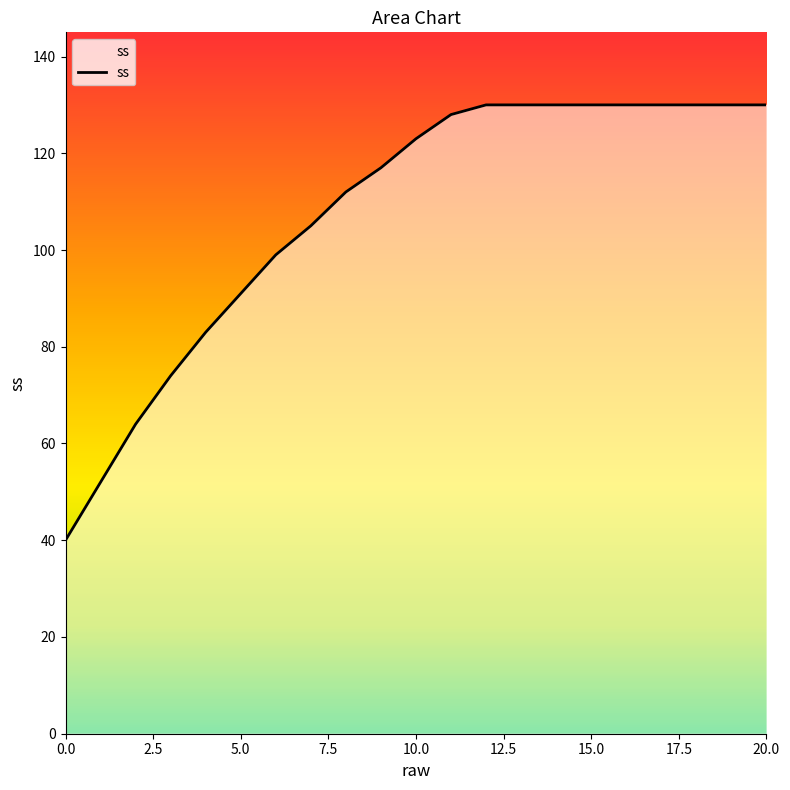

What is the sum of all values?

2258